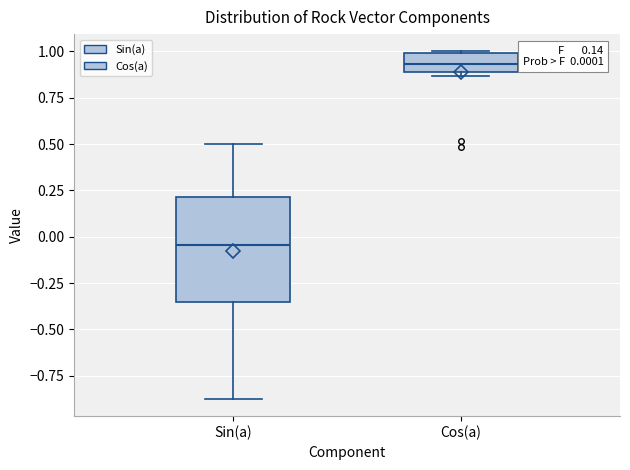

Which box's median line is the lowest?

Sin(a)